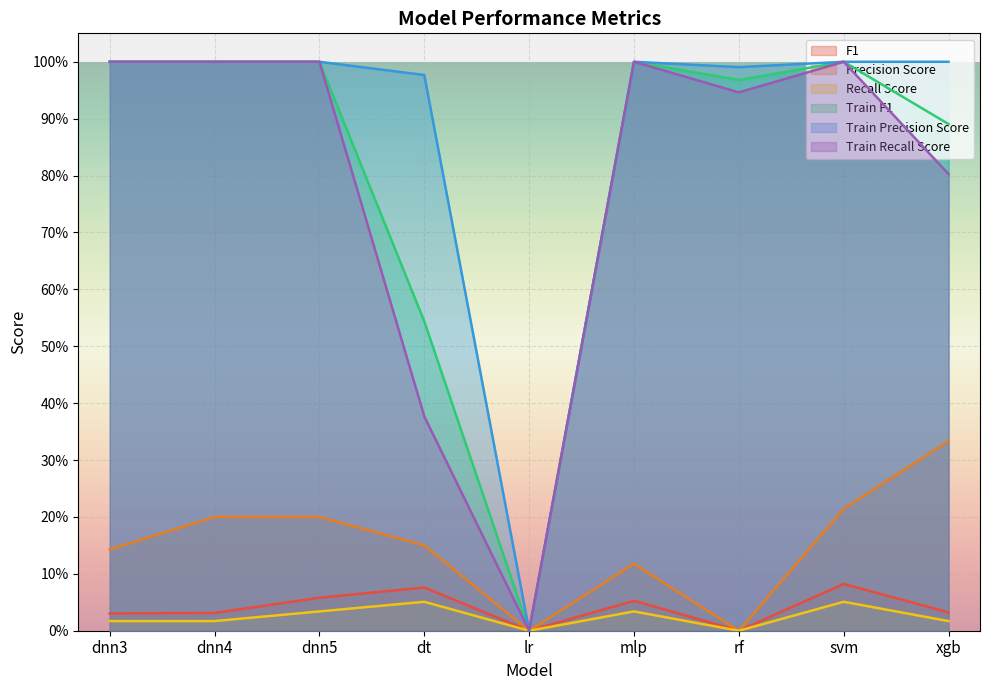

Where is the first local maximum for Precision Score?

mlp